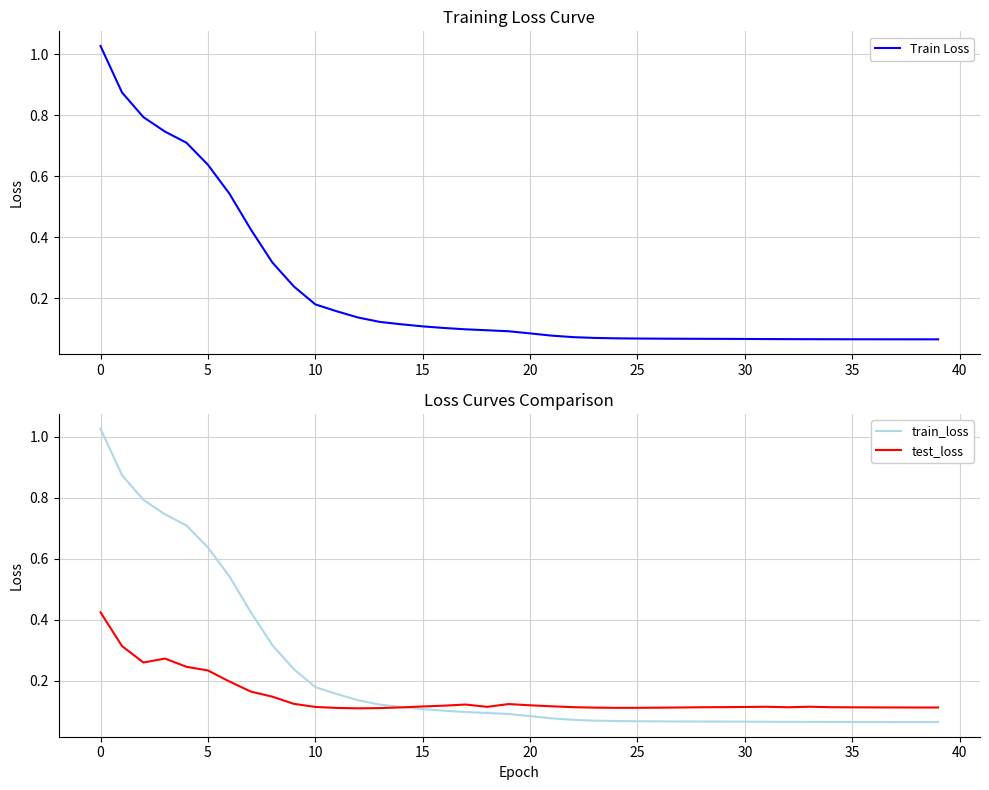

What is the label of the 22nd point from the left?

21